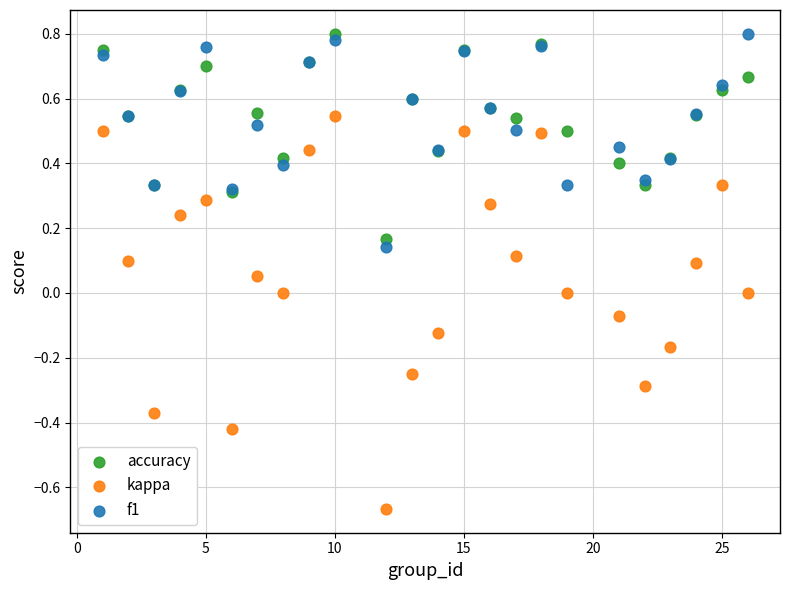

Which series has the widest spread of Y values?

kappa